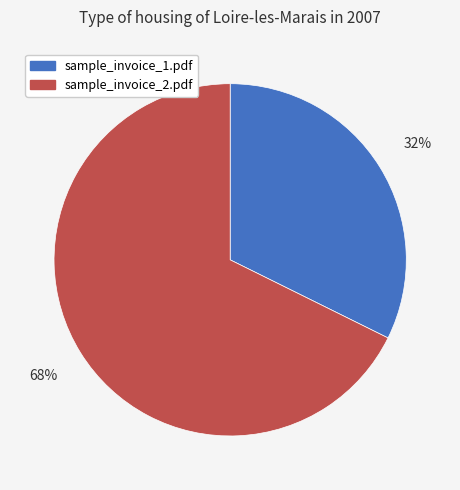

Count the number of slices in the pie.

2